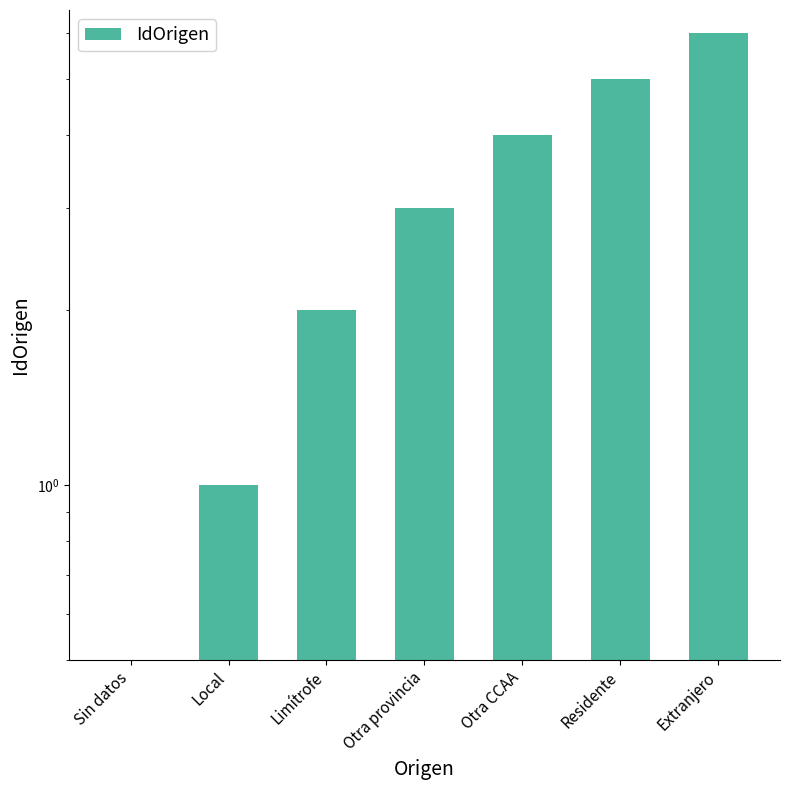

Count the number of data series in this chart.

1